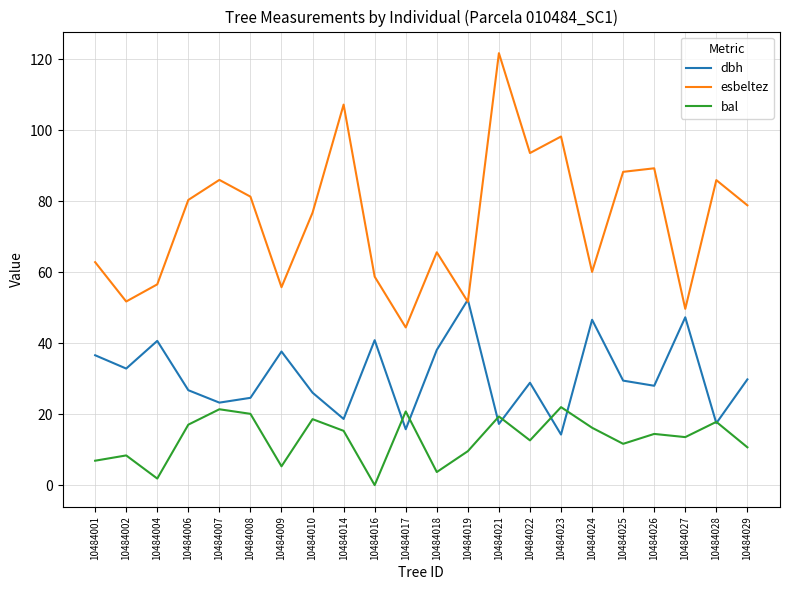

What is the difference between the maximum and minimum values in the esbeltez series?

77.3